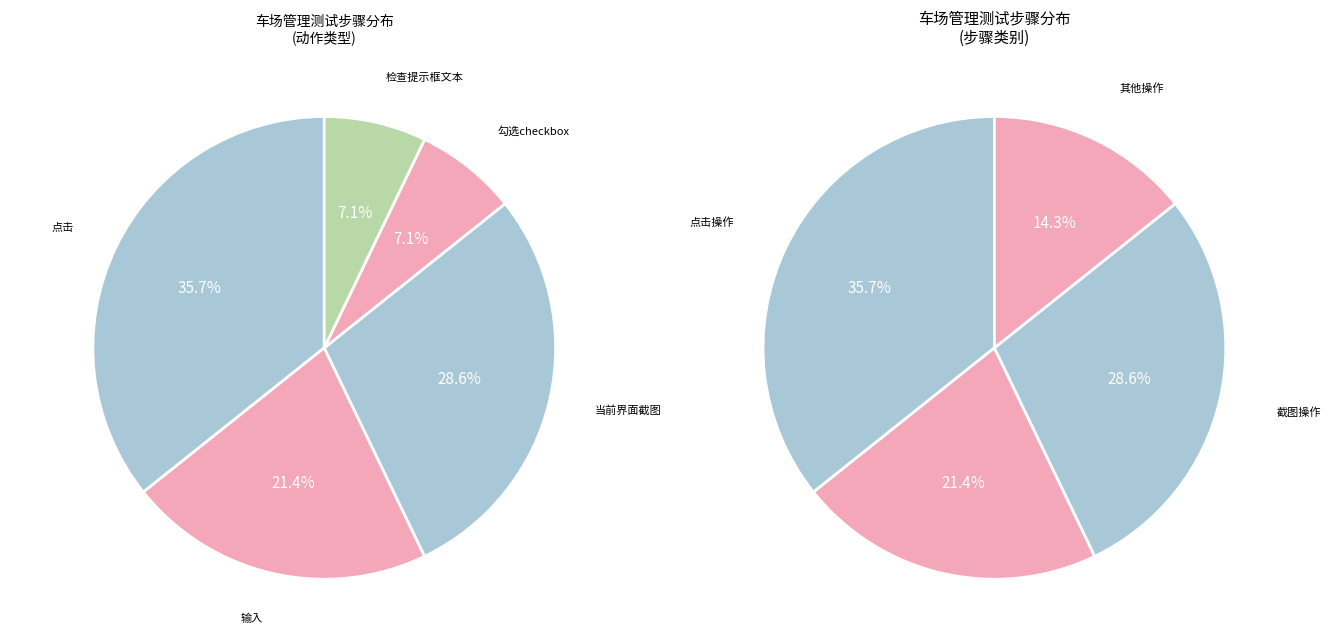

How many segments does this pie chart have?

5